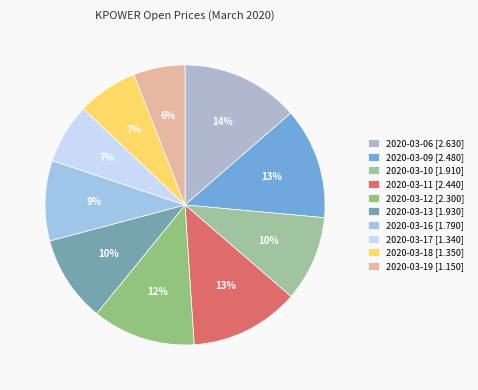

What percentage is the 2020-03-16 slice, to the nearest percent?

9%